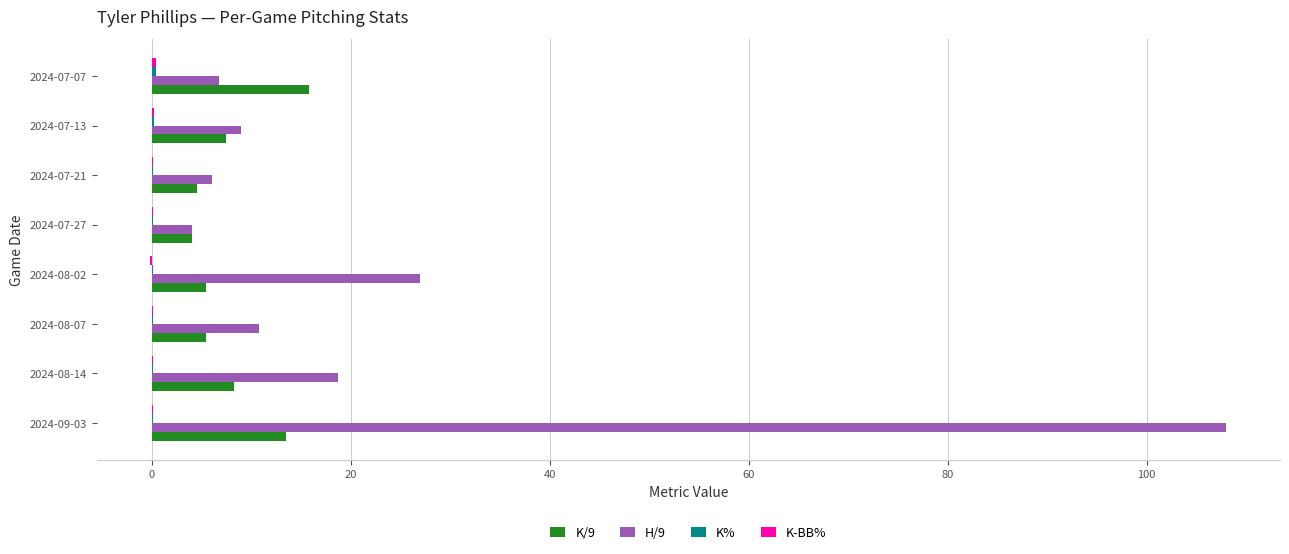

How many data points in H/9 are above 10?

4